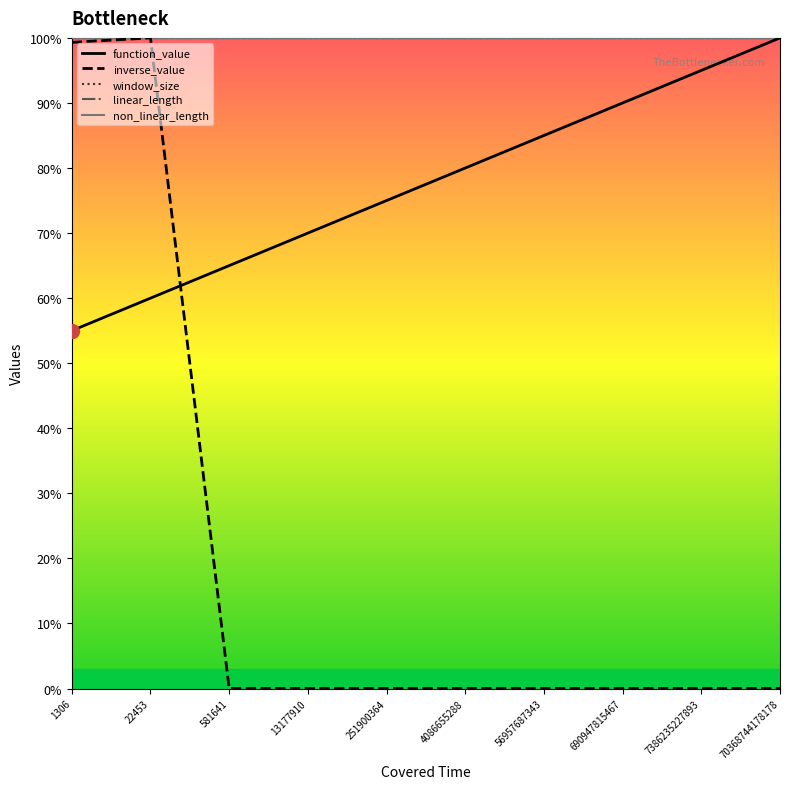

True or false: non_linear_length and inverse_value cross at least once.

False